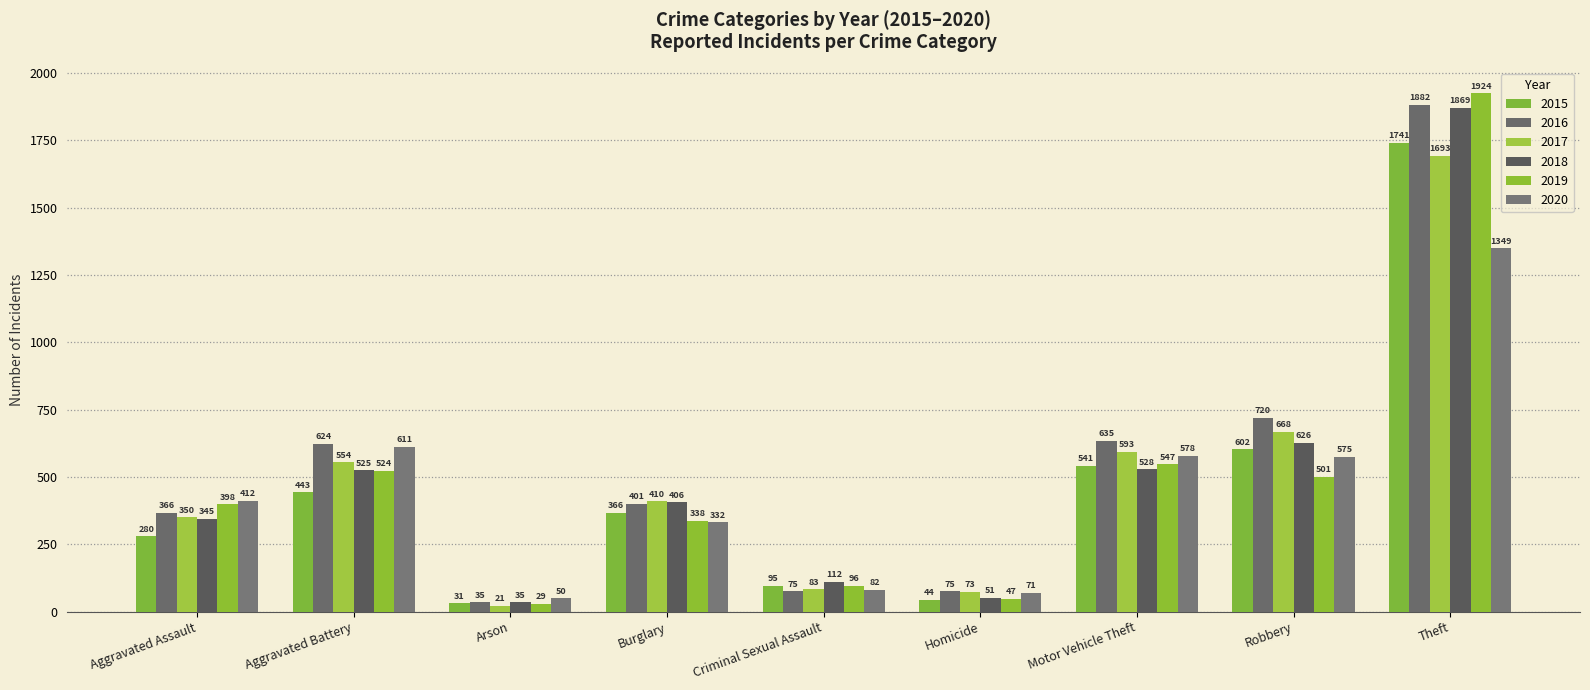

Rank the series by their maximum value, from highest to lowest.

2019, 2016, 2018, 2015, 2017, 2020